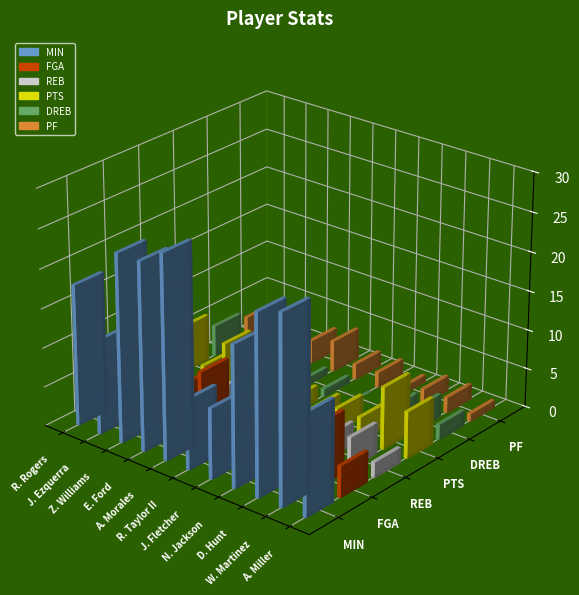

What is the label of the 3rd bar from the left?

Z. Williams